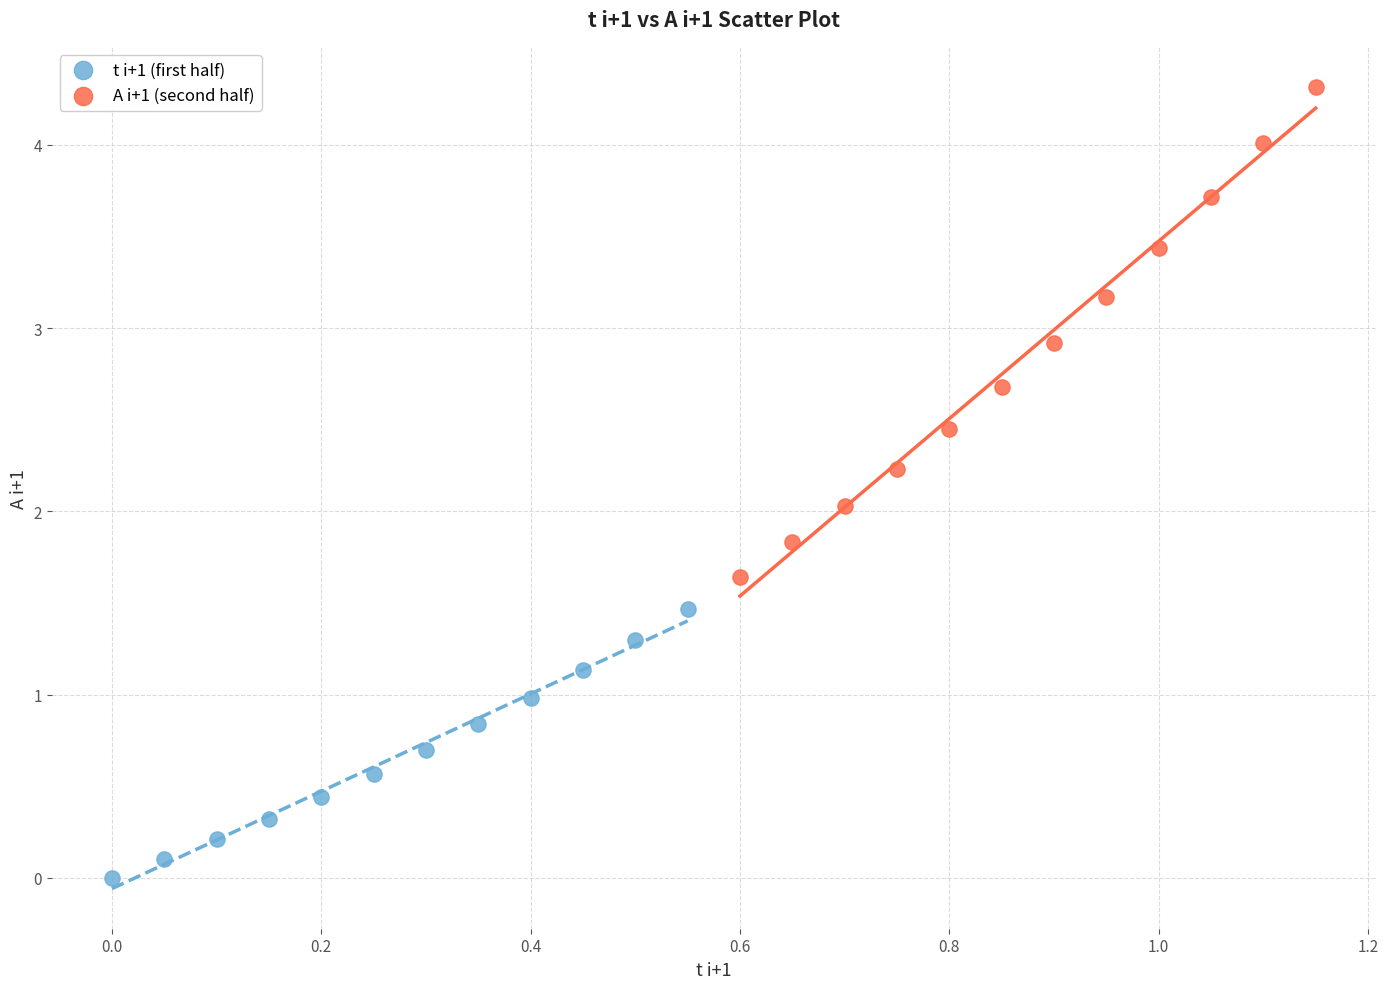

Which series has the widest spread of Y values?

A i+1 (second half)